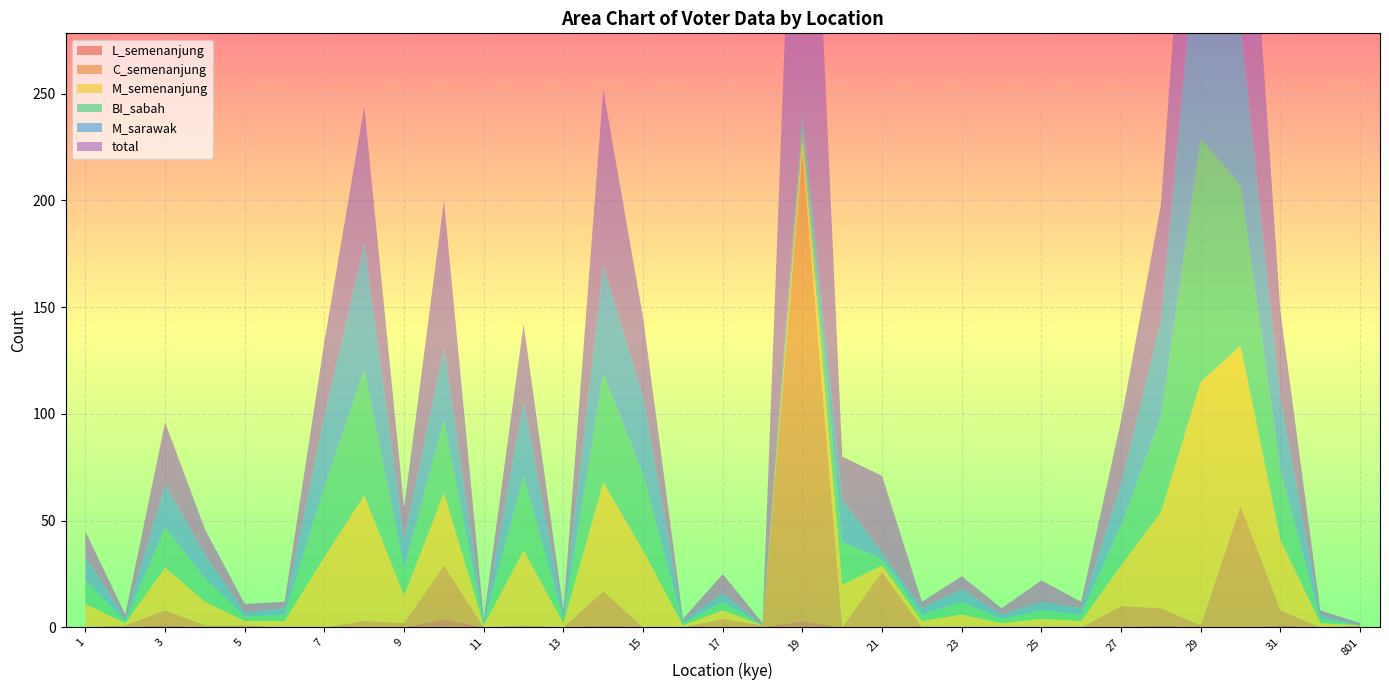

Reading left to right, transcribe all the data shown in this chart.

total: 1=12	2=2	3=29	4=12	5=4	6=3	7=35	8=64	9=15	10=69	11=1	12=36	13=2	14=82	15=37	16=1	17=9	18=1	19=253	20=20	21=36	22=3	23=6	24=3	25=10	26=3	27=30	28=54	29=115	30=140	31=41	32=2	801=1
M_semenanjung: 1=11	2=1	3=20	4=11	5=2	6=3	7=33	8=59	9=13	10=34	11=1	12=35	13=2	14=51	15=36	16=1	17=4	18=0	19=6	20=20	21=3	22=3	23=6	24=2	25=4	26=3	27=19	28=45	29=114	30=75	31=33	32=2	801=0
C_semenanjung: 1=0	2=1	3=7	4=1	5=1	6=0	7=0	8=3	9=2	10=25	11=0	12=1	13=0	14=16	15=0	16=0	17=4	18=1	19=220	20=0	21=26	22=0	23=0	24=0	25=0	26=0	27=10	28=8	29=1	30=57	31=7	32=0	801=1
BI_sabah: 1=11	2=1	3=19	4=11	5=2	6=3	7=33	8=59	9=13	10=34	11=1	12=35	13=2	14=51	15=36	16=1	17=4	18=0	19=6	20=20	21=3	22=3	23=6	24=2	25=4	26=3	27=19	28=45	29=114	30=75	31=33	32=2	801=0
M_sarawak: 1=11	2=1	3=20	4=11	5=2	6=3	7=33	8=59	9=13	10=34	11=1	12=35	13=2	14=51	15=36	16=1	17=4	18=0	19=6	20=20	21=3	22=3	23=6	24=2	25=4	26=3	27=19	28=45	29=114	30=75	31=33	32=2	801=0
L_semenanjung: 1=0	2=0	3=1	4=0	5=0	6=0	7=0	8=0	9=0	10=4	11=0	12=0	13=0	14=1	15=0	16=0	17=0	18=0	19=3	20=0	21=0	22=0	23=0	24=0	25=0	26=0	27=0	28=1	29=0	30=0	31=1	32=0	801=0